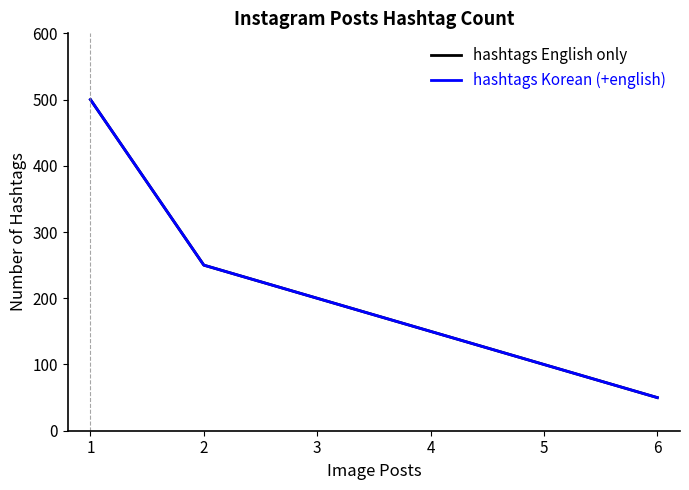

How many lines are shown in the chart?

2